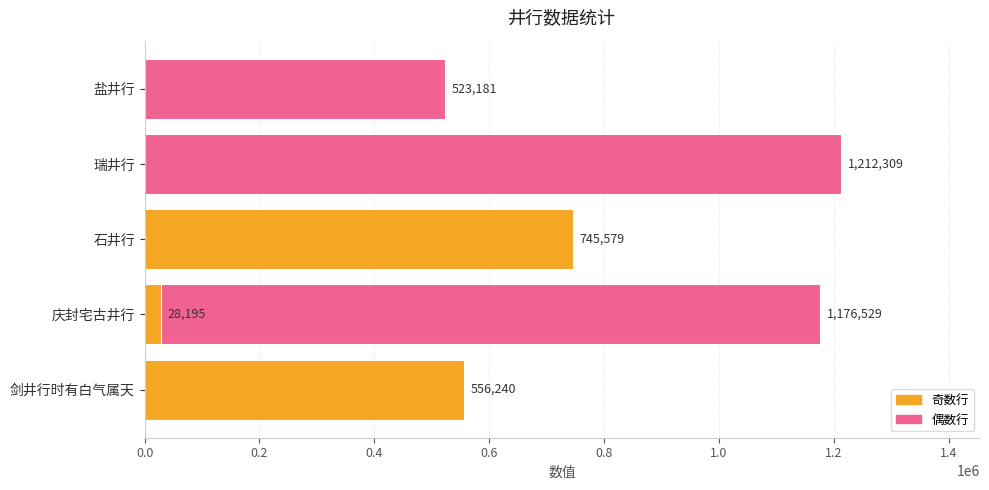

What is the maximum value shown in the chart?

1212309